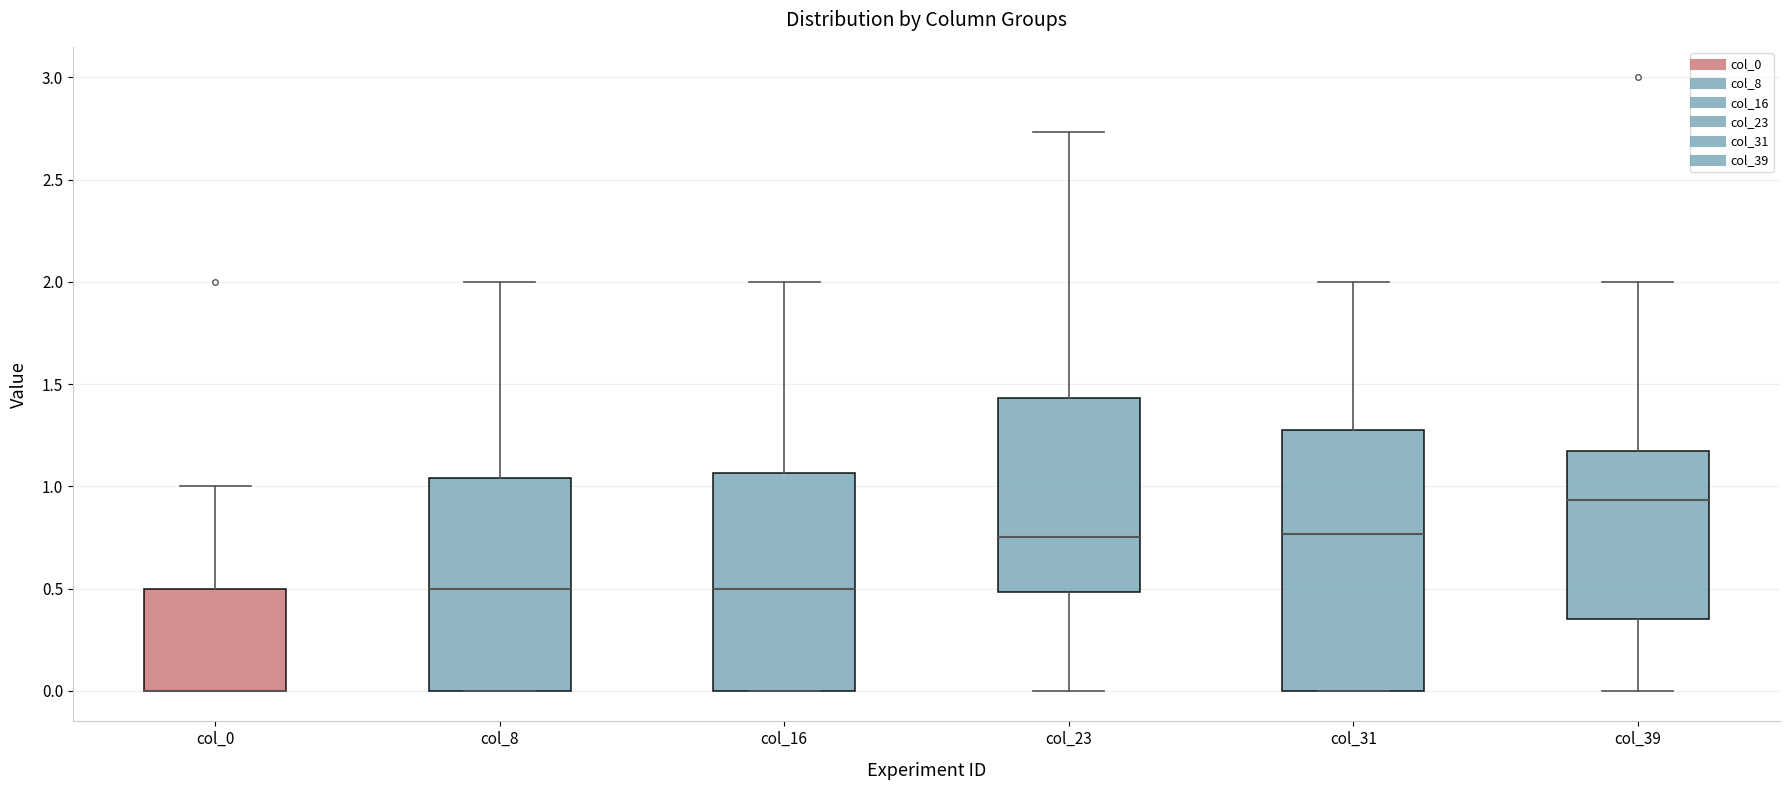

Where does the upper whisker of the box for col_16 end on the y-axis? The values are not printed on the chart, so give them approximately, as read against the axis.

2.00